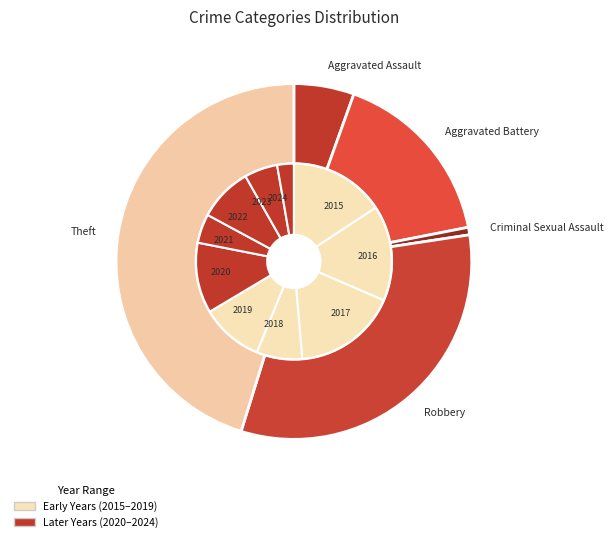

Rank the categories by value from highest to lowest.

2017, 2015, 2016, 2020, 2019, 2022, 2018, 2023, 2021, 2024